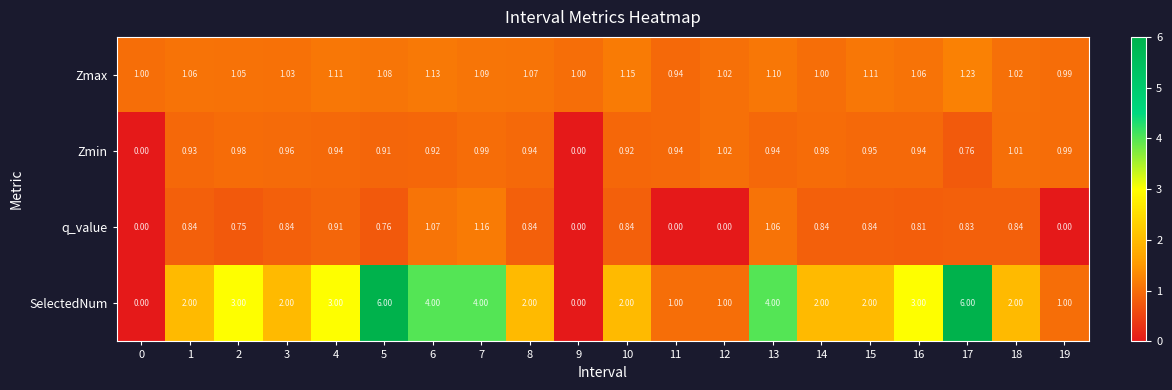

Which series changed the most between 6 and 19?

SelectedNum